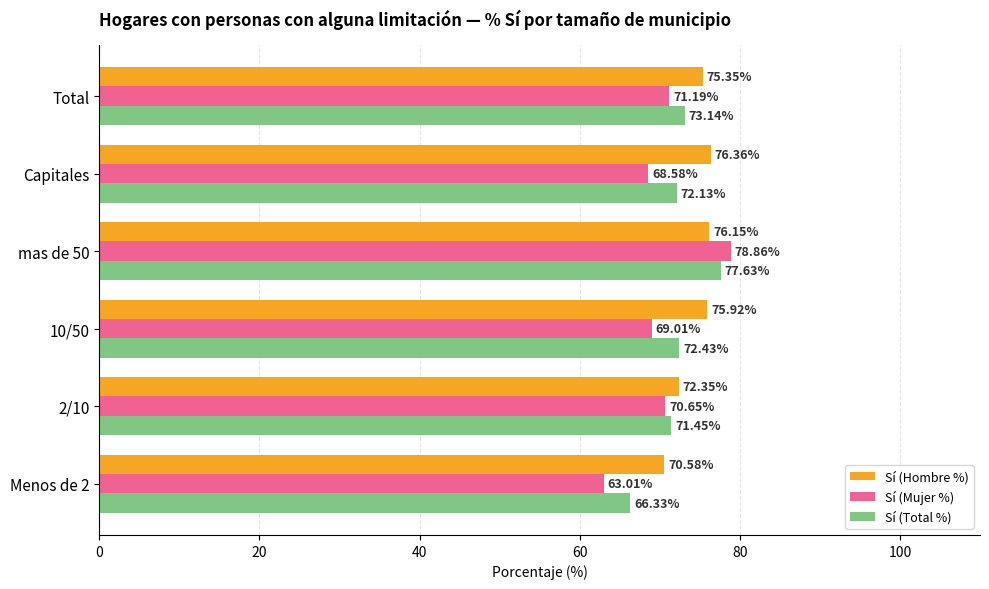

How many series are shown in this chart?

3